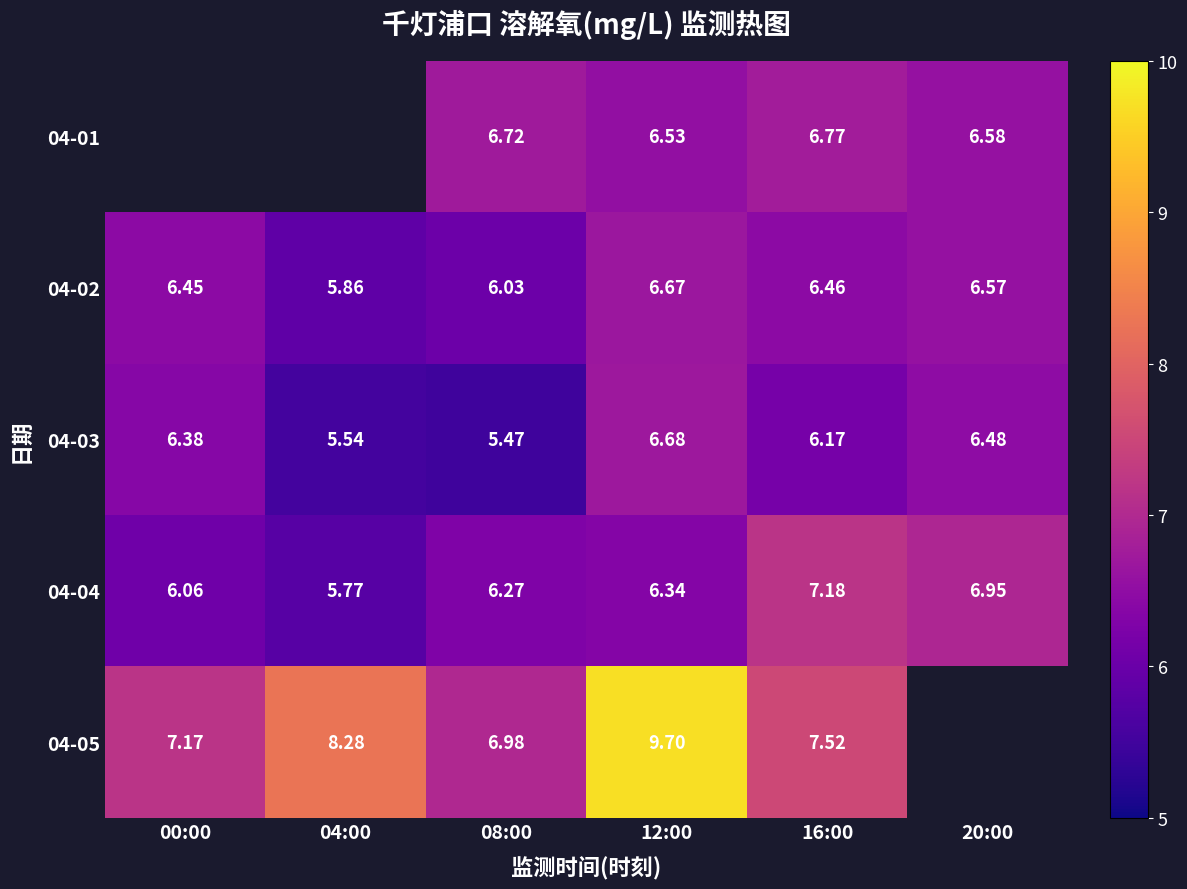

What is the spread (max minus min) of values at 20:00?

0.5